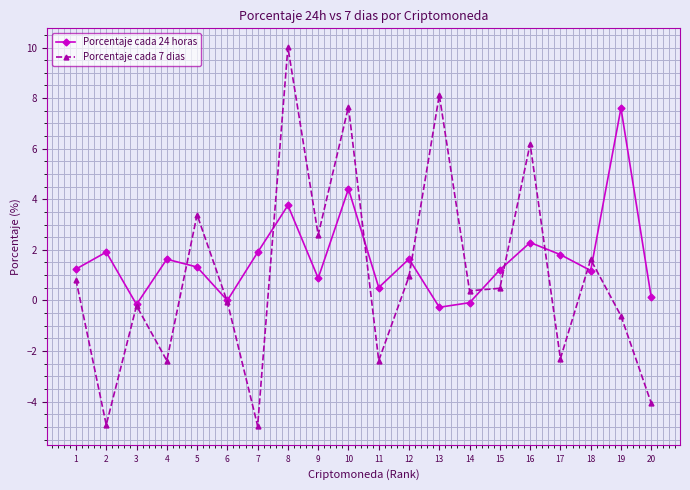

Where is the first local maximum for Porcentaje cada 24 horas?

2